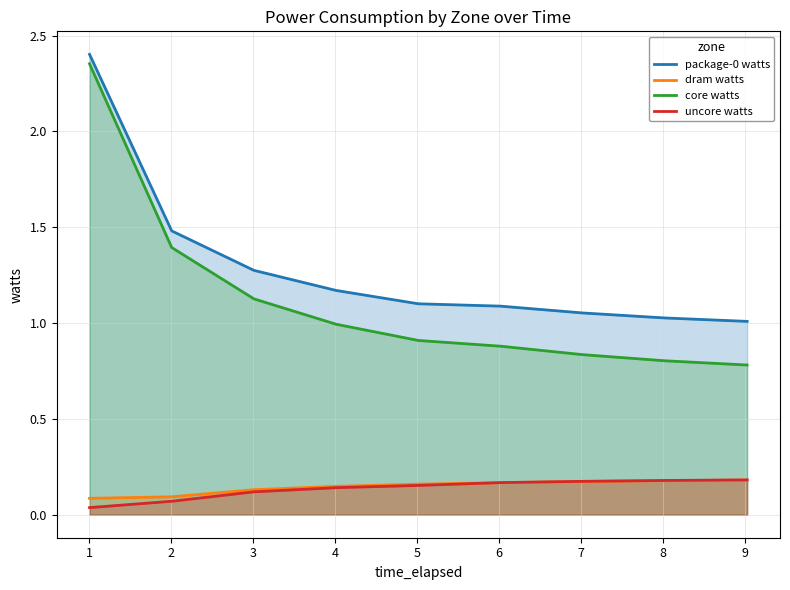

Does the chart display data point markers on the line(s)?

No